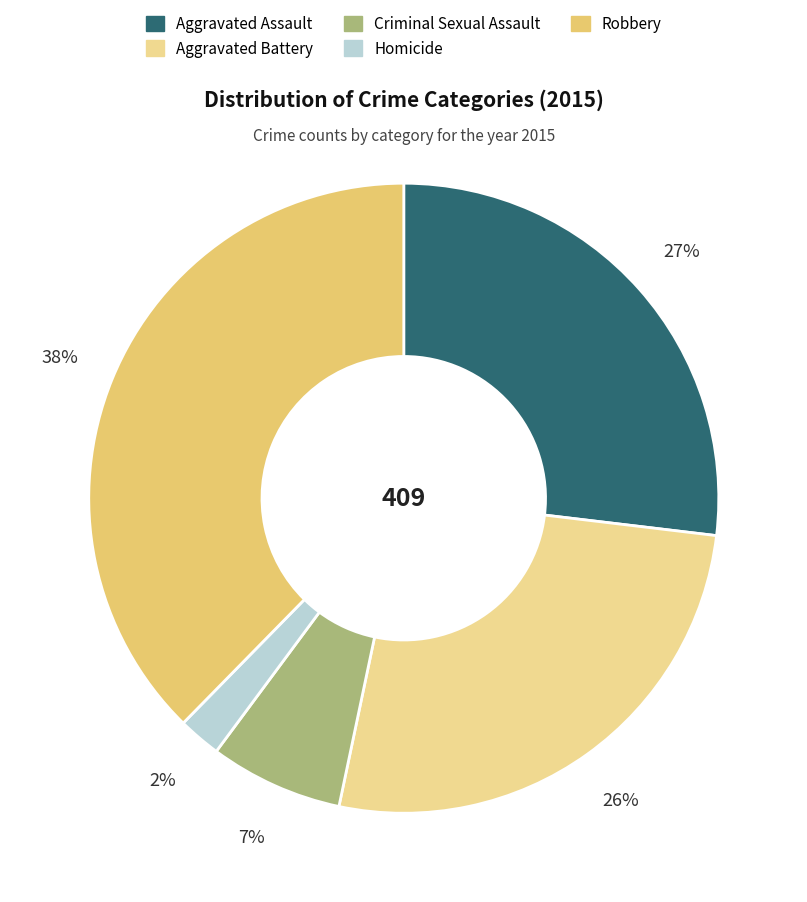

Rank the categories by value from highest to lowest.

Robbery, Aggravated Assault, Aggravated Battery, Criminal Sexual Assault, Homicide